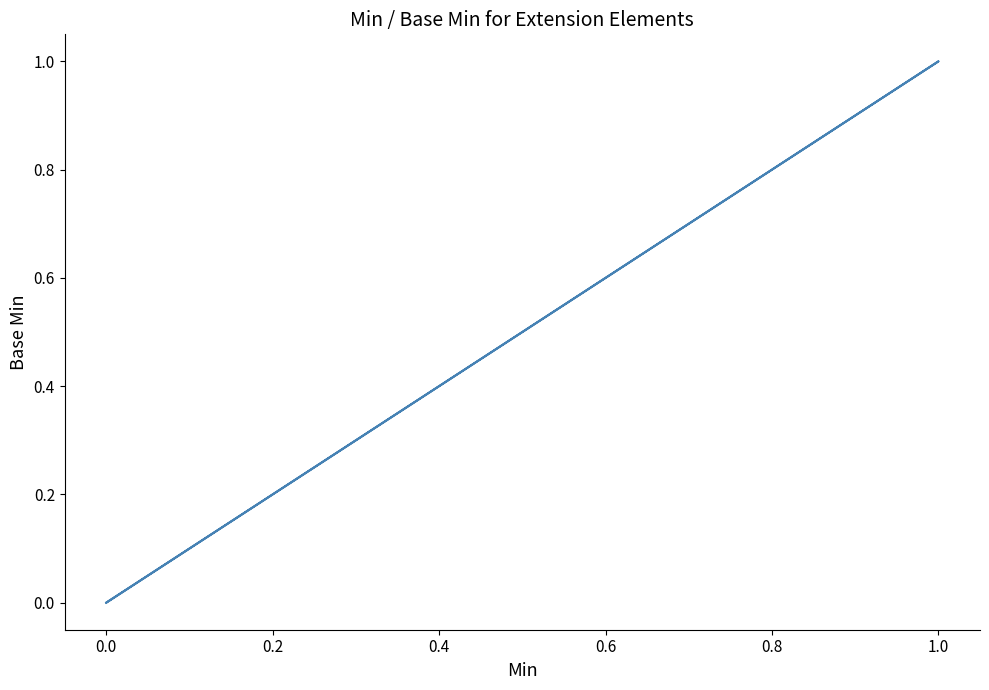

How many data points does each series have?

5